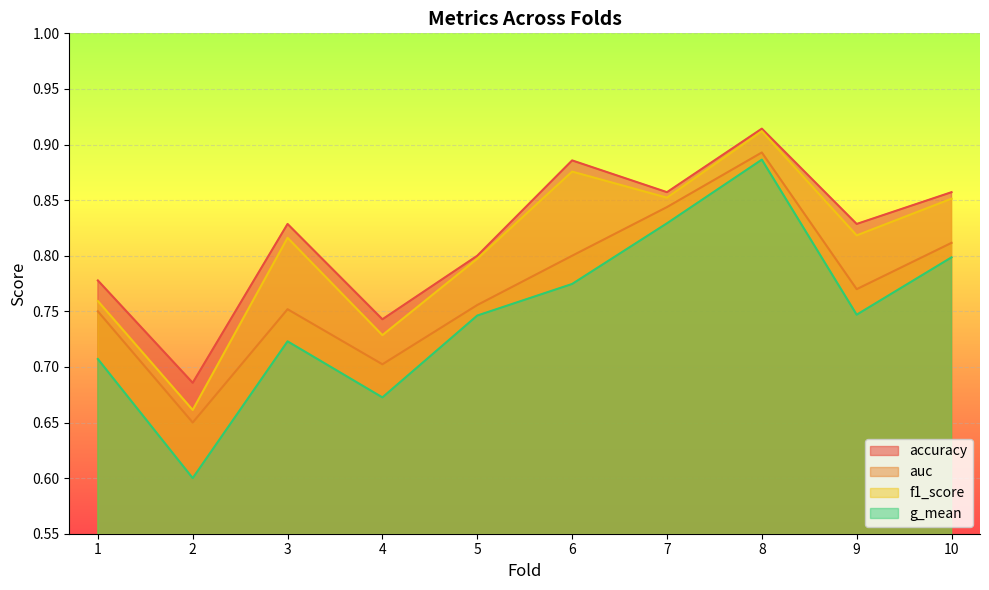

Reading left to right, extract all data points from this chart.

accuracy: 0.8	0.7	0.8	0.7	0.8	0.9	0.9	0.9	0.8	0.9
auc: 0.8	0.7	0.8	0.7	0.8	0.8	0.8	0.9	0.8	0.8
f1_score: 0.8	0.7	0.8	0.7	0.8	0.9	0.9	0.9	0.8	0.9
g_mean: 0.7	0.6	0.7	0.7	0.7	0.8	0.8	0.9	0.7	0.8